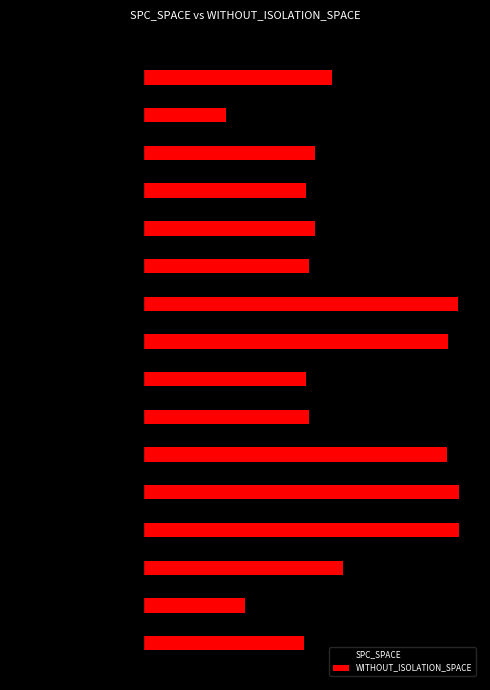

Rank the series by their average value, from lowest to highest.

SPC_SPACE, WITHOUT_ISOLATION_SPACE